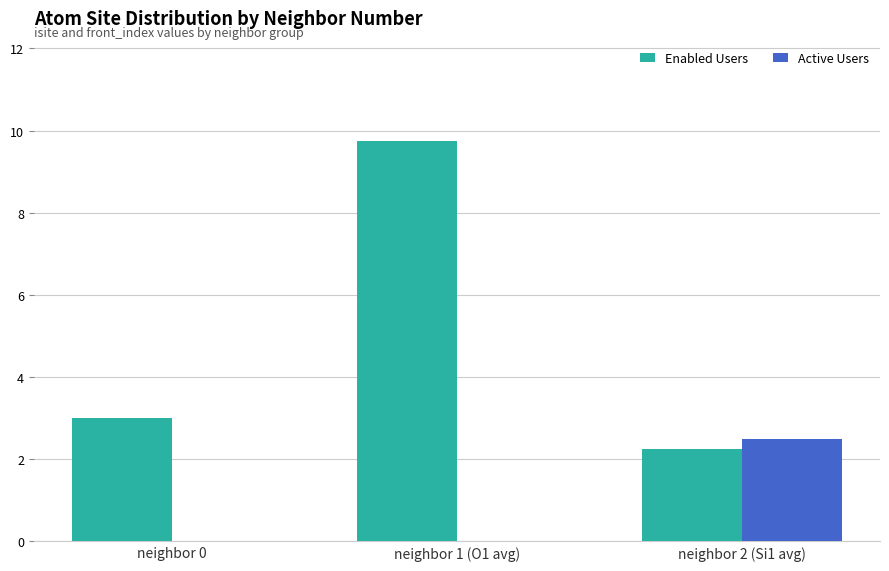

Which category has the highest value in the Enabled Users series?

neighbor 1 (O1 avg)